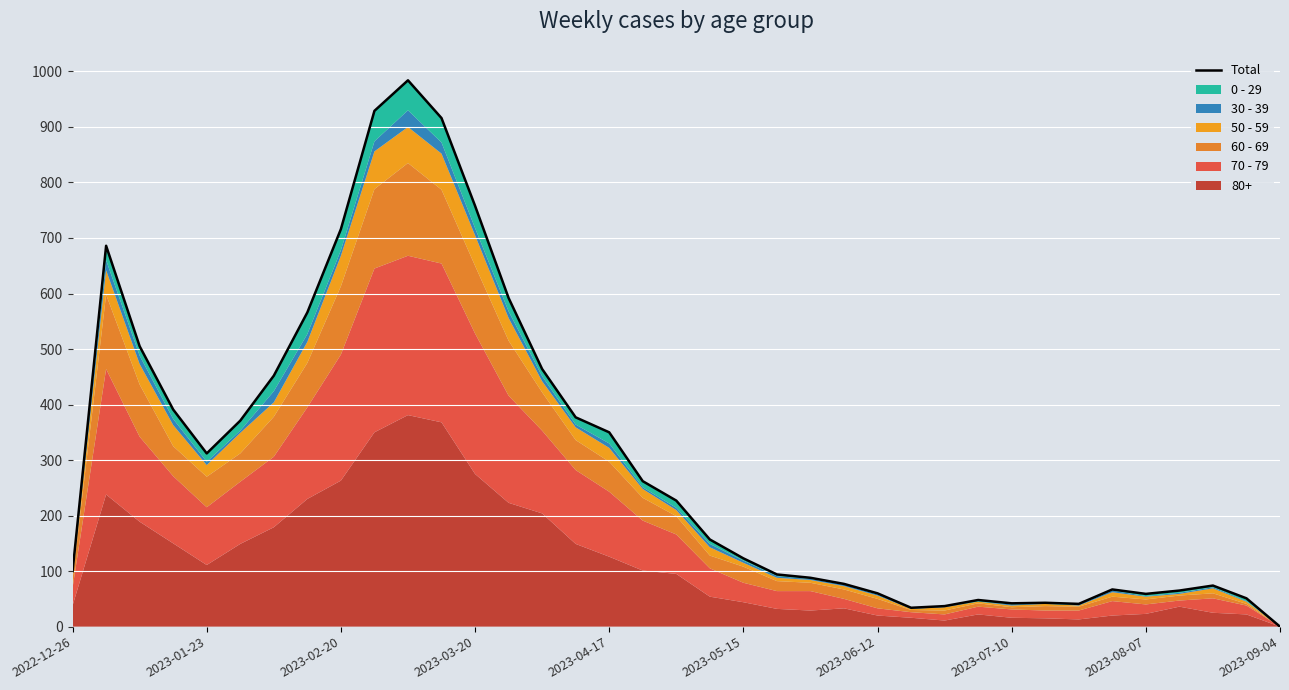

What position from the right is 2023-06-12?

13